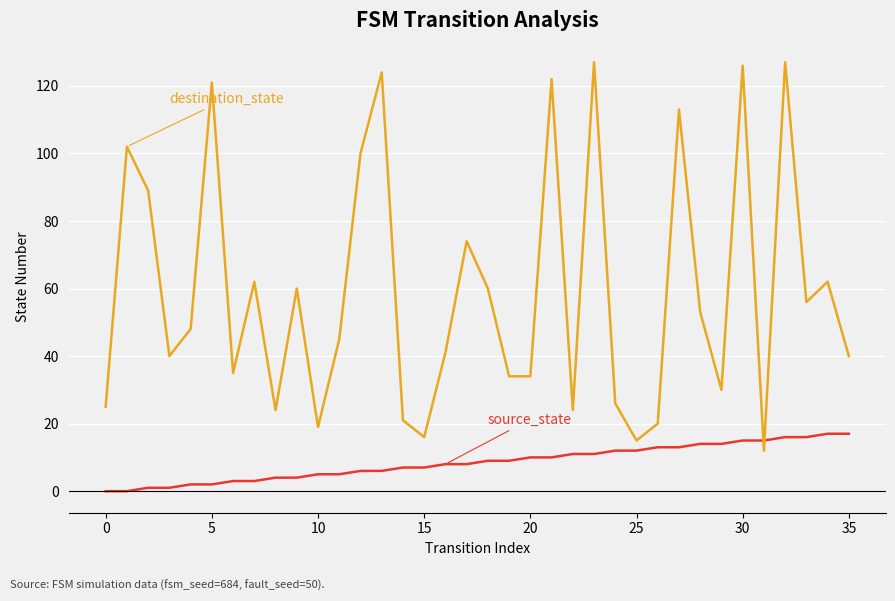

What is the greatest value displayed?

127